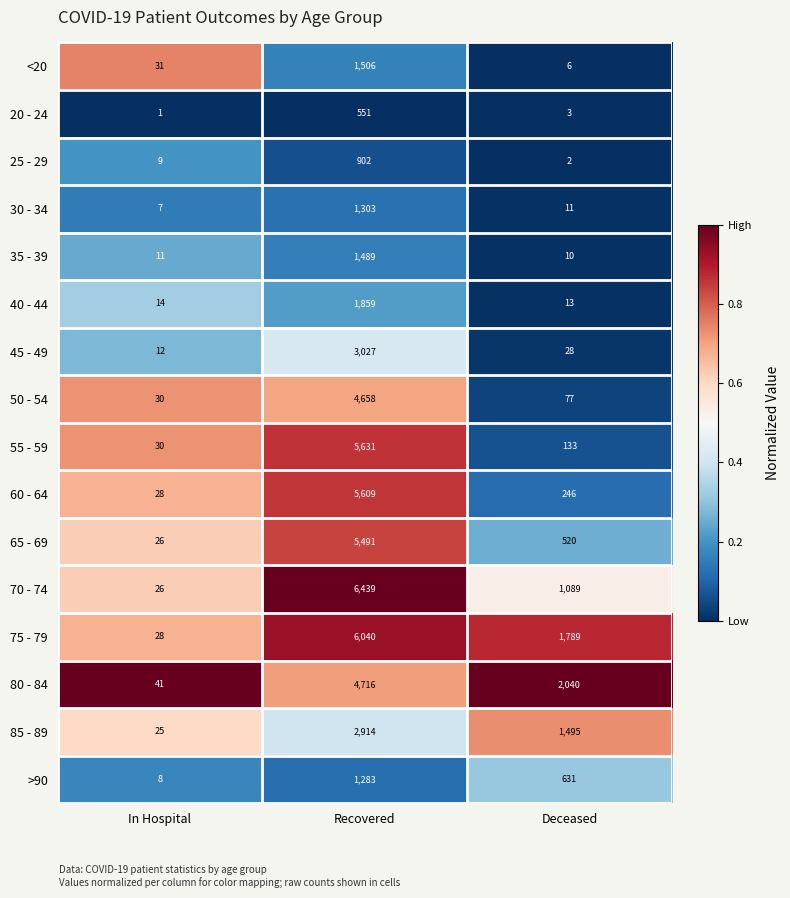

What is the highest value of the 35 - 39 series?

1489